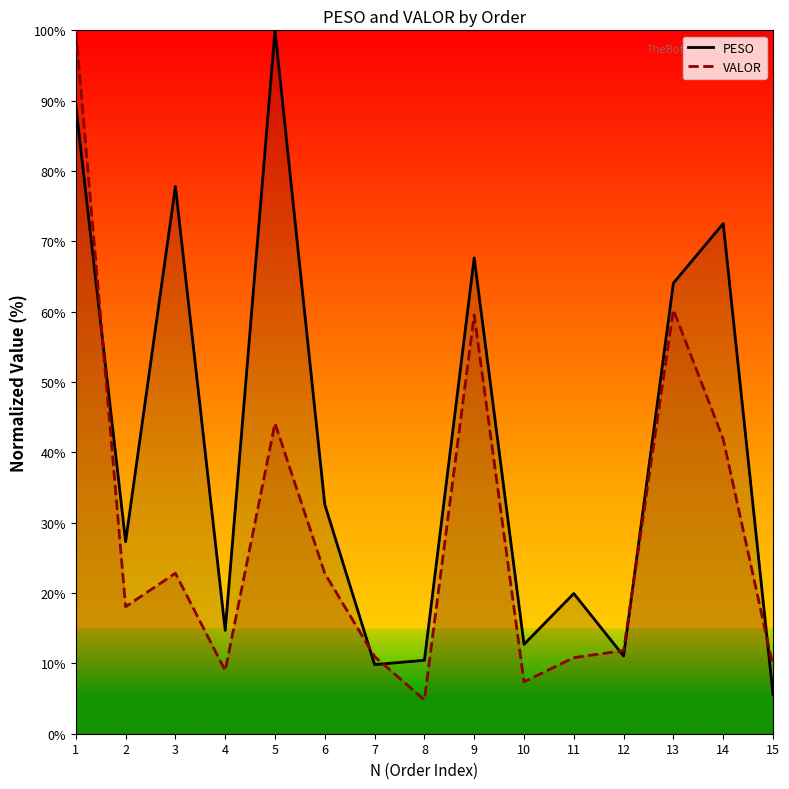

Rank the series at 9 from highest to lowest value.

PESO, VALOR